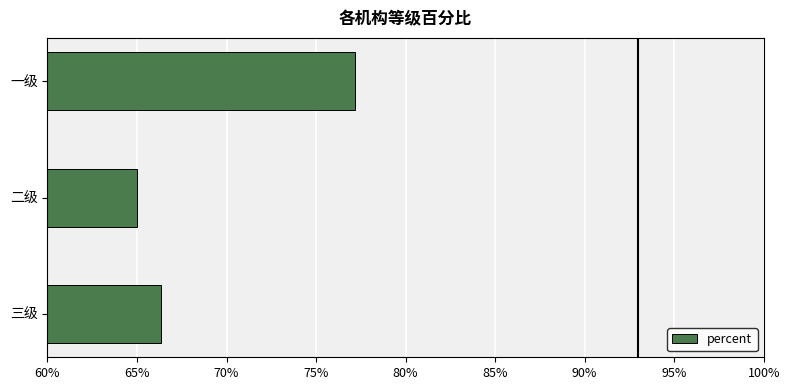

What is the sum of all values?

2.1